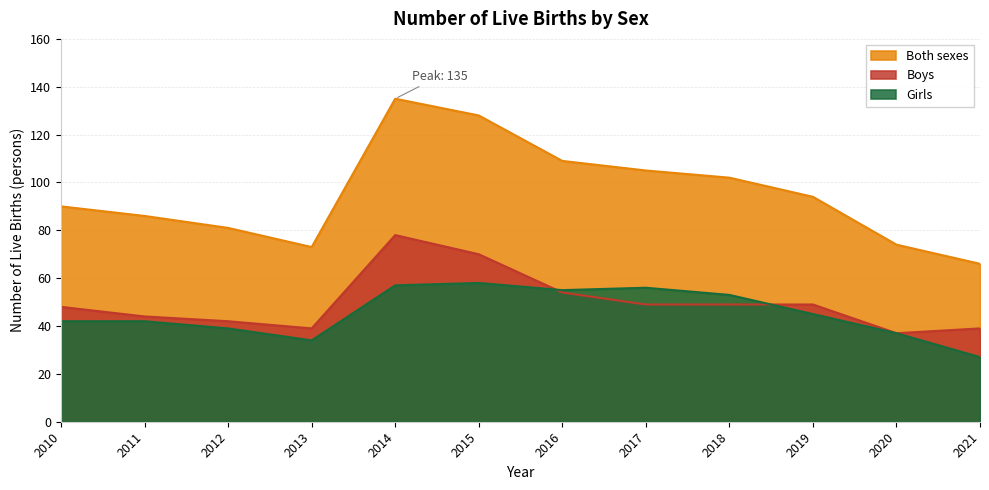

Reading left to right, transcribe all the data shown in this chart.

Both sexes: 2010=90	2011=86	2012=81	2013=73	2014=135	2015=128	2016=109	2017=105	2018=102	2019=94	2020=74	2021=66
Boys: 2010=48	2011=44	2012=42	2013=39	2014=78	2015=70	2016=54	2017=49	2018=49	2019=49	2020=37	2021=39
Girls: 2010=42	2011=42	2012=39	2013=34	2014=57	2015=58	2016=55	2017=56	2018=53	2019=45	2020=37	2021=27